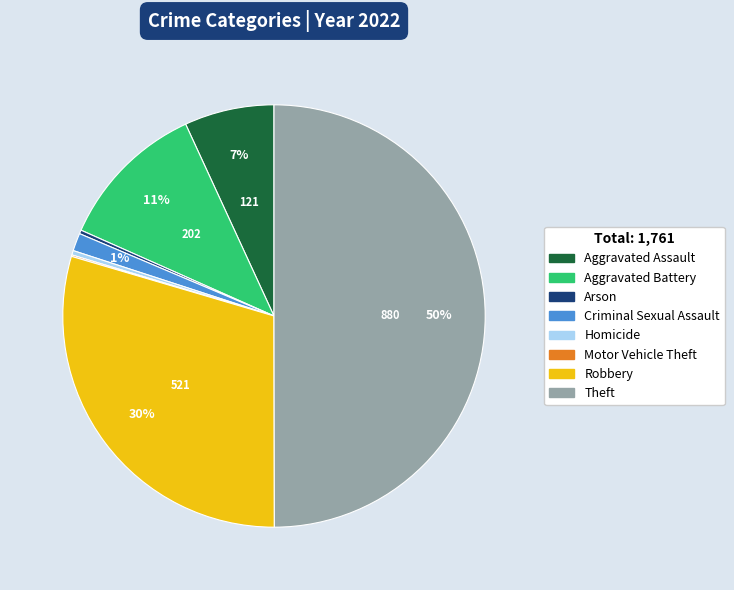

To the nearest percent, what is the combined percentage of Aggravated Assault and Homicide?

7%